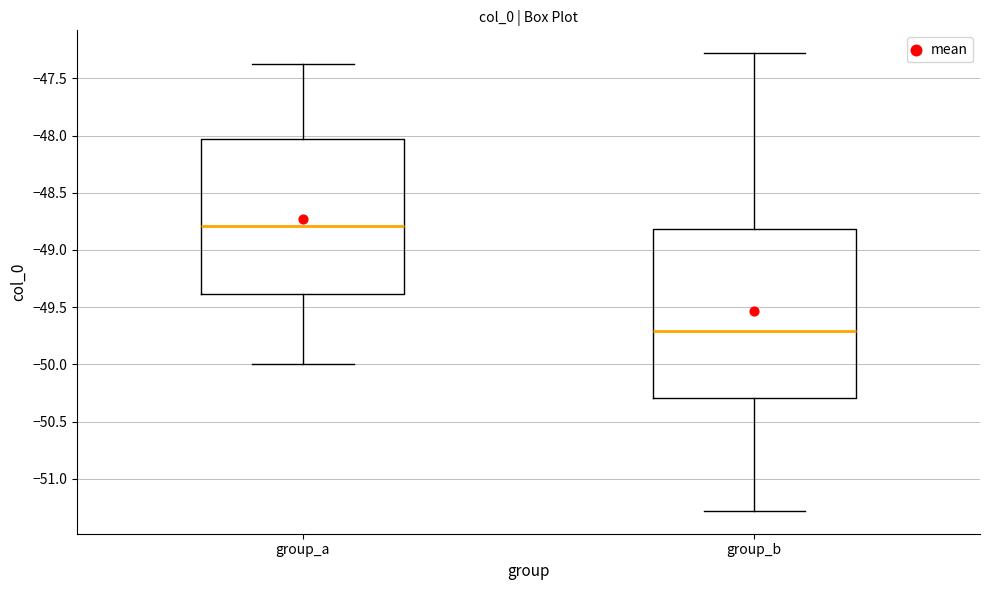

Reading left to right, read every box against the y-axis: the position of its median line, the range the box covers, and the ends of its whiskers. The values are not printed on the chart, so give them approximately, as read against the axis.

group_a: median -48.80, box -49.40 to -48.05, whiskers -50.00 to -47.35
group_b: median -49.70, box -50.30 to -48.80, whiskers -51.30 to -47.30